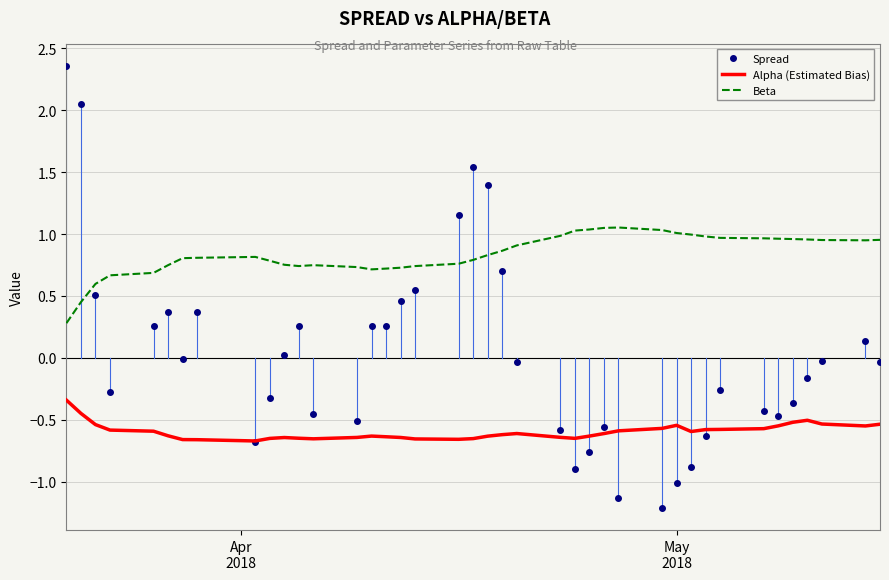

List the series in order of their overall mean, lowest first.

Alpha (Estimated Bias), Spread, Beta